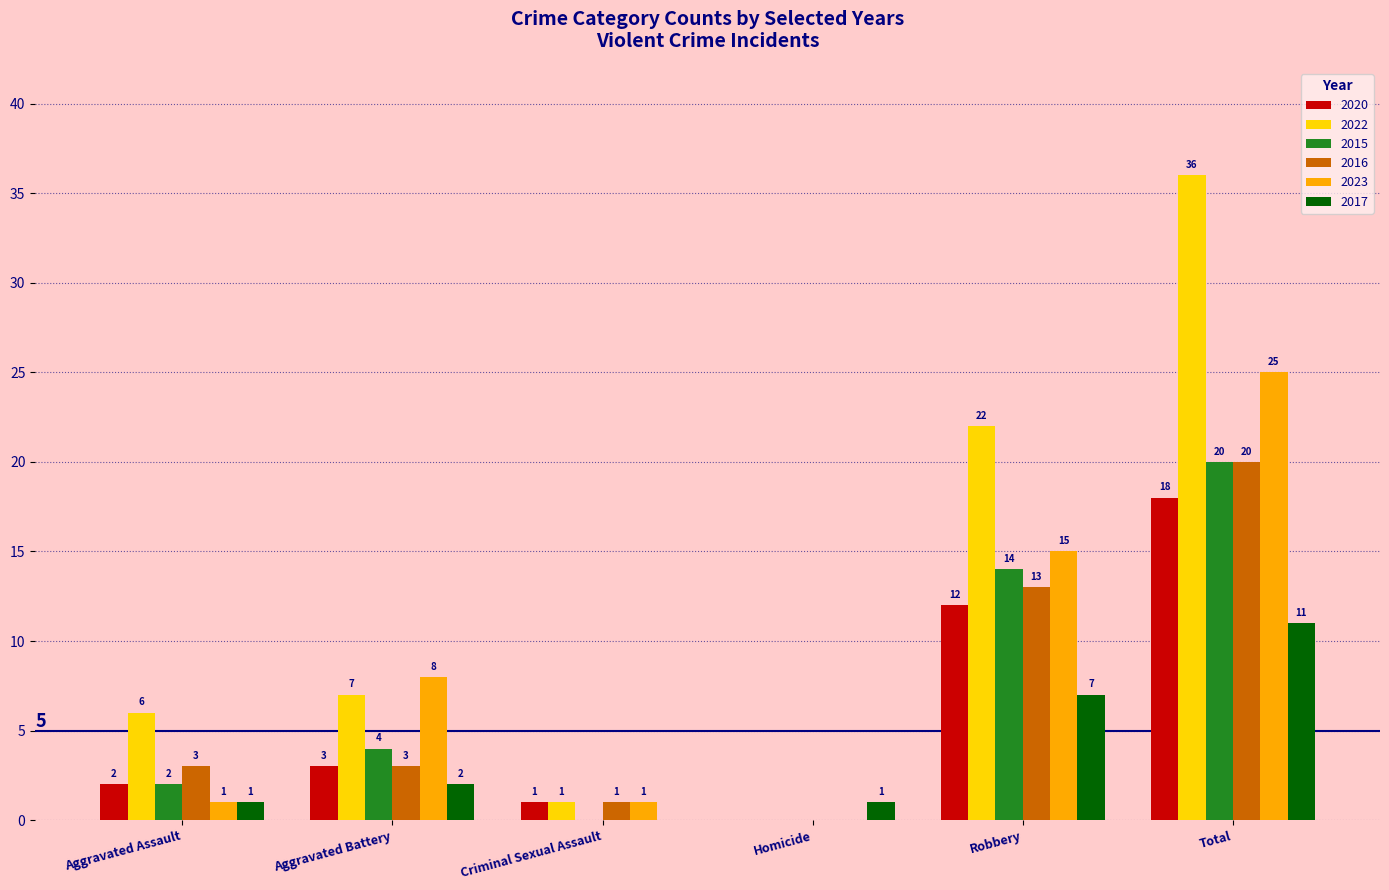

The 2022 series shows 33 at Robbery. True or false?

False